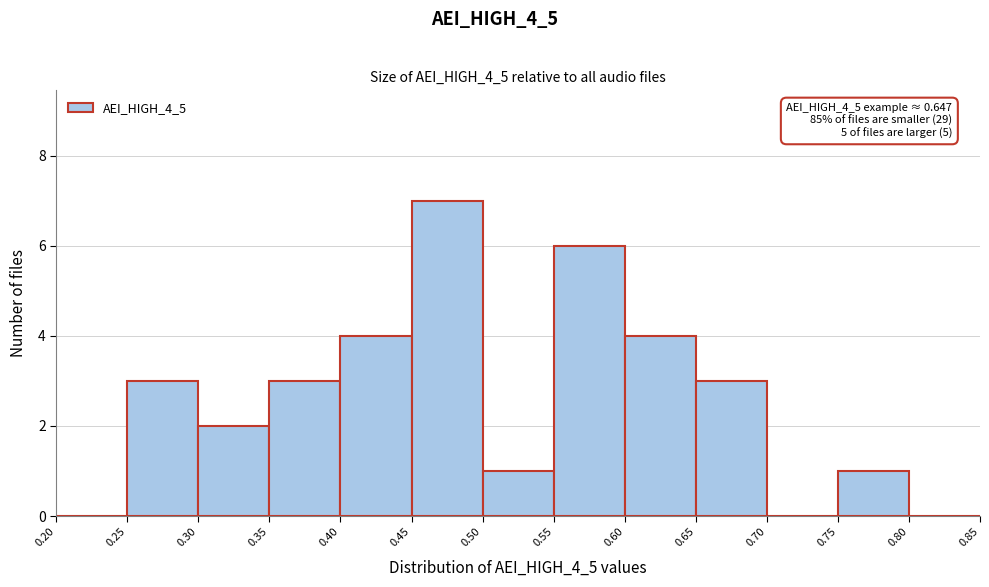

Which range on the x-axis has the tallest bar?

0.45 to 0.50